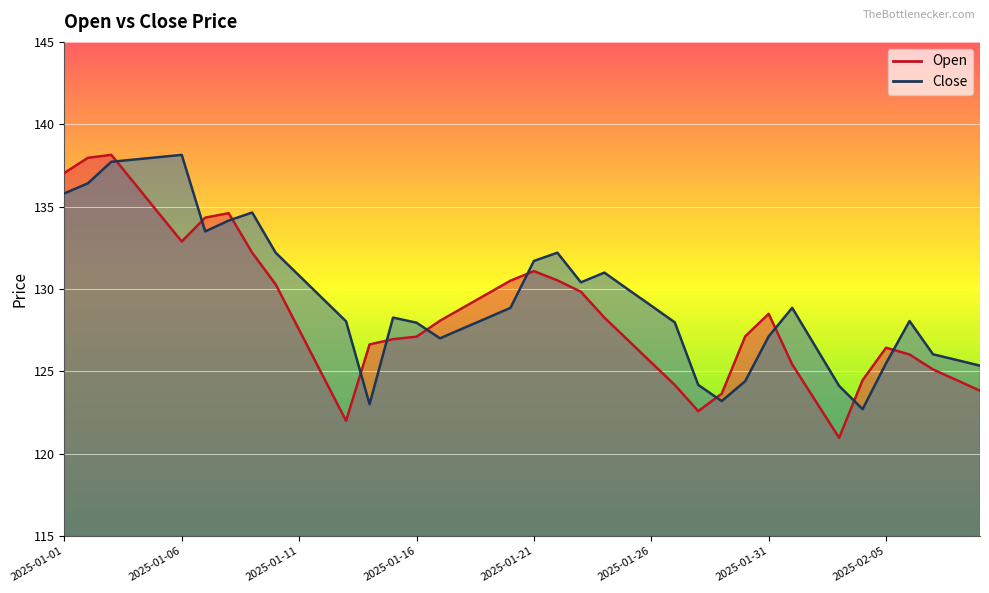

What is the value of the Close point at the 3rd from the left?

137.7